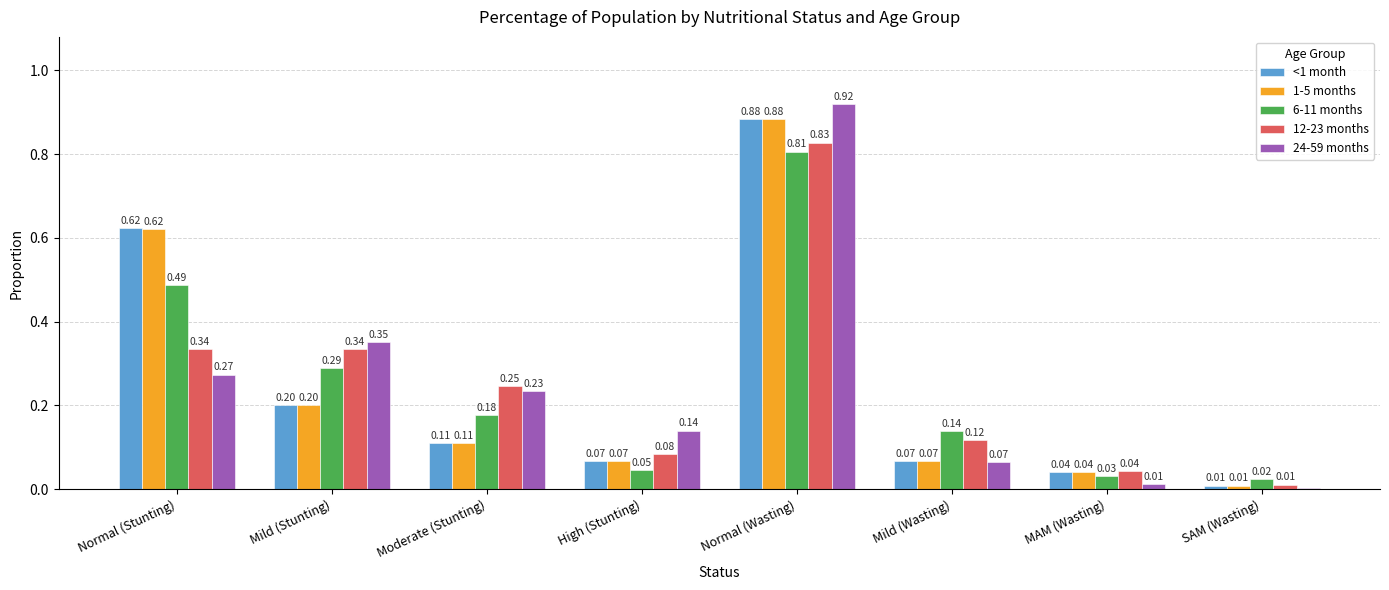

Which label corresponds to the largest value in the chart?

Normal (Wasting)